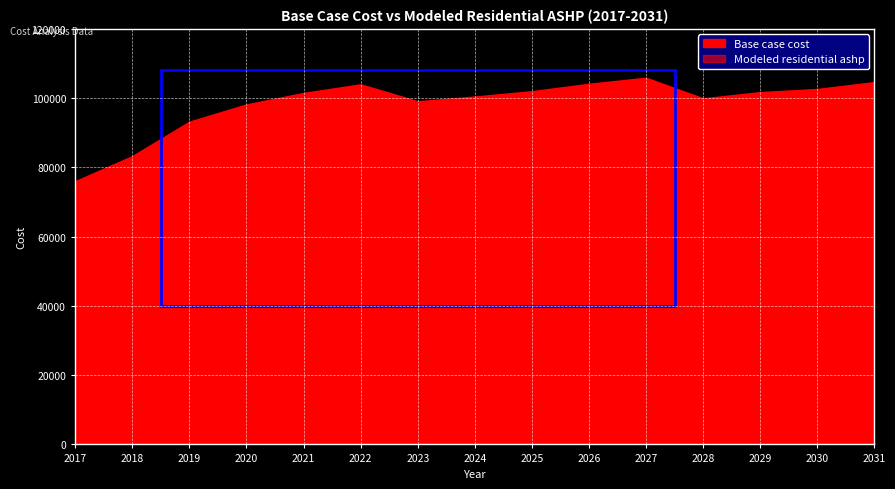

What is the value of the Modeled residential ashp point at the 12th from the left?

47064.1